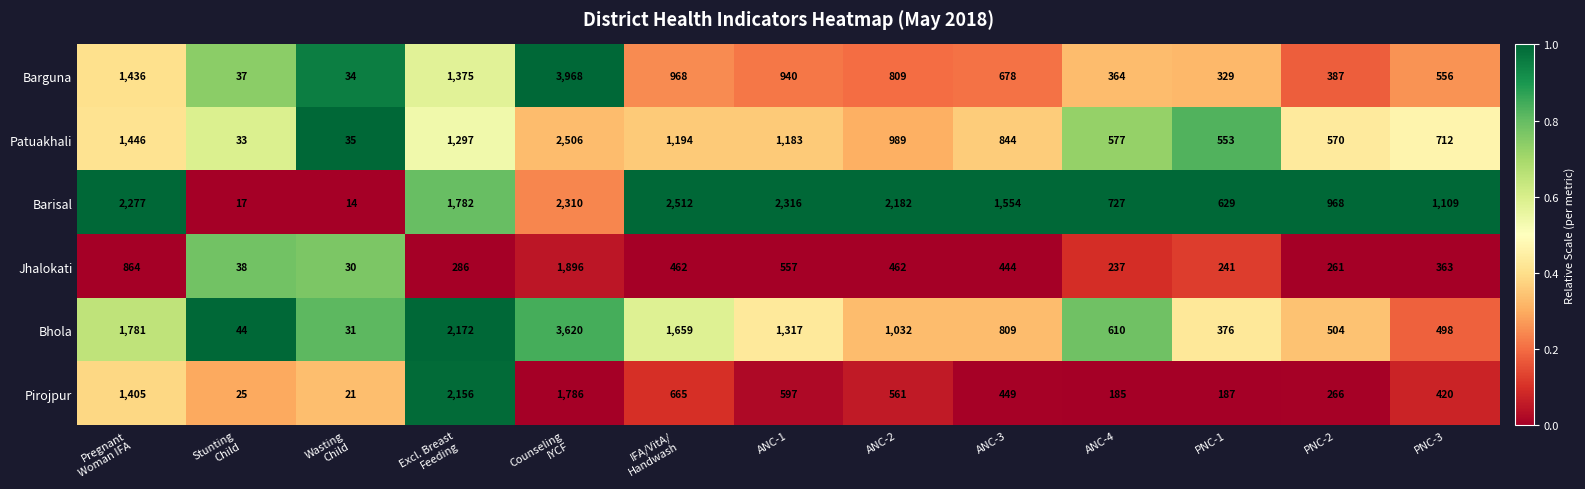

Which series has the widest spread of values?

Barguna